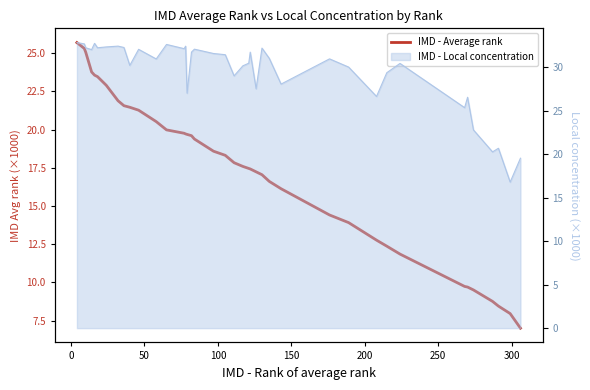

What is the minimum value shown in the chart?

7.0